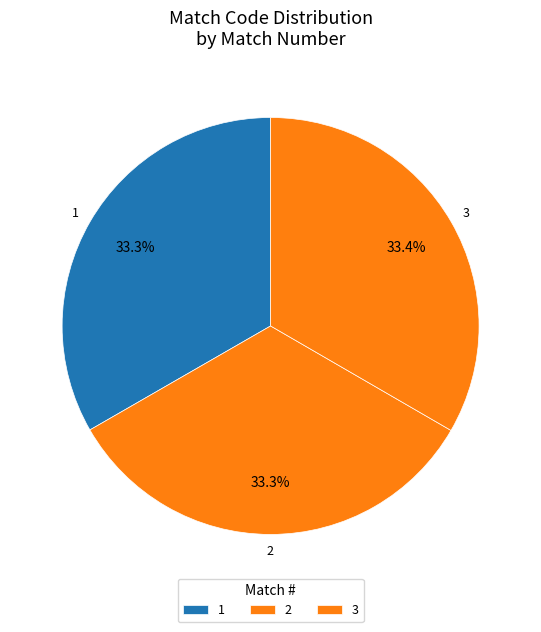

What percentage do 1 and 2 together represent?

66.6%